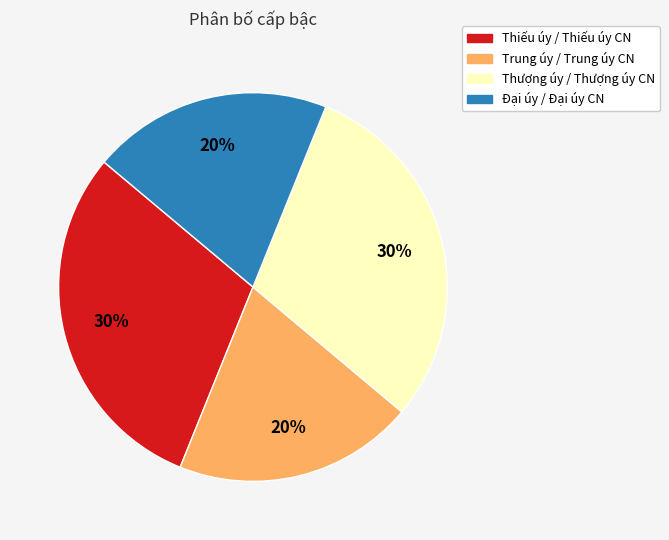

Is there any slice that represents more than half of the pie?

No